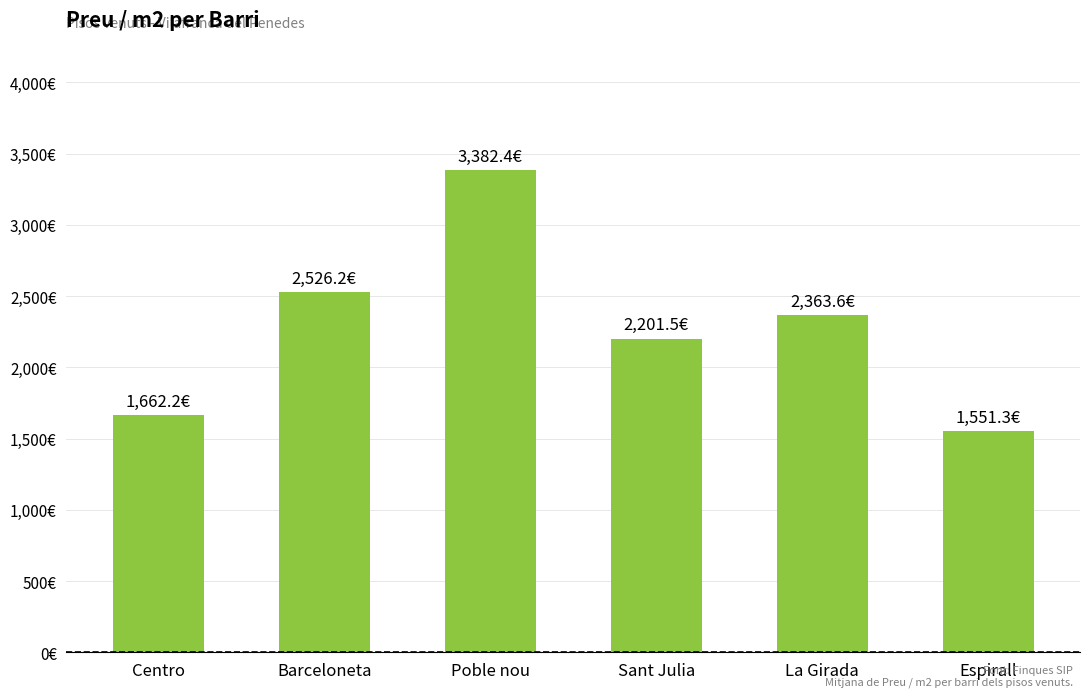

At which category does the chart reach its minimum across all series?

Espirall